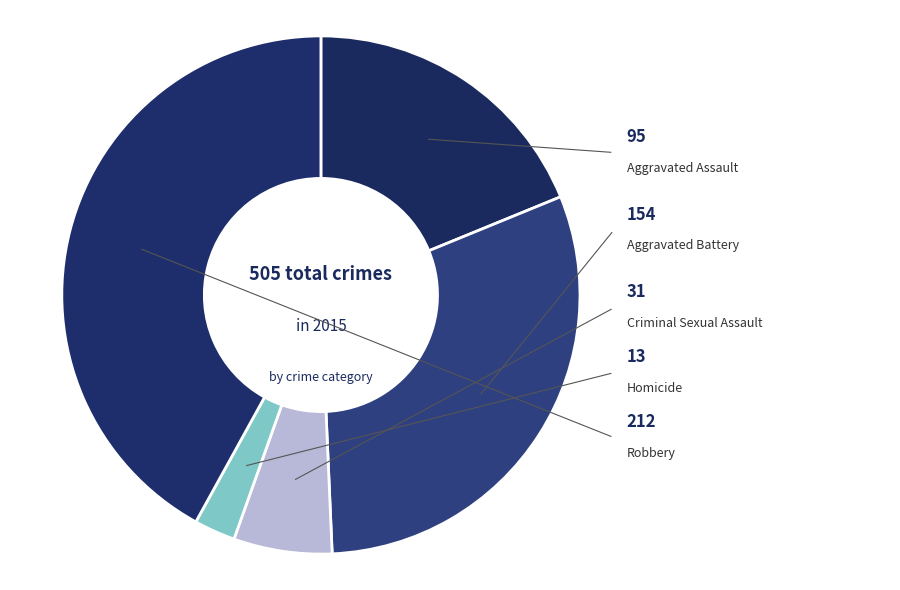

Which has a higher value, Homicide or Robbery?

Robbery